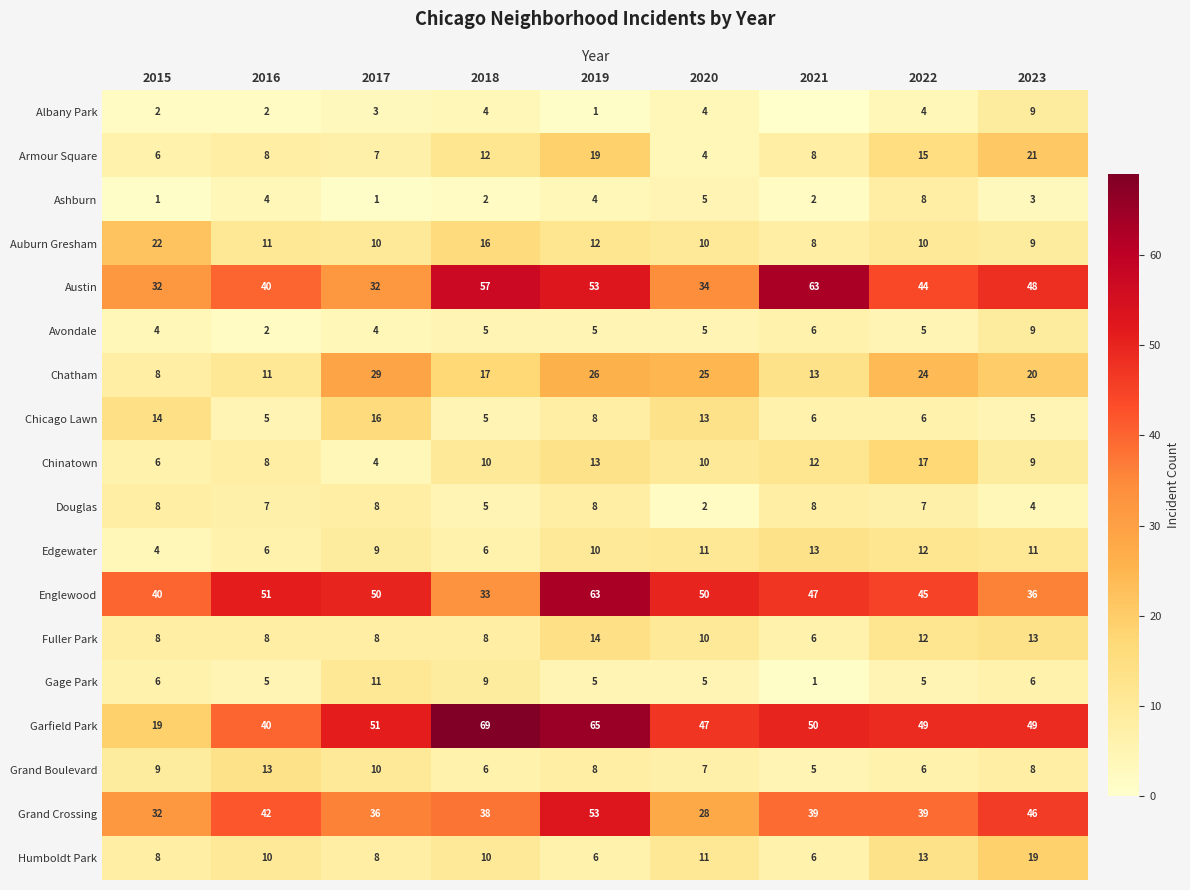

What is the difference between the maximum and minimum values in the Grand Crossing series?

25